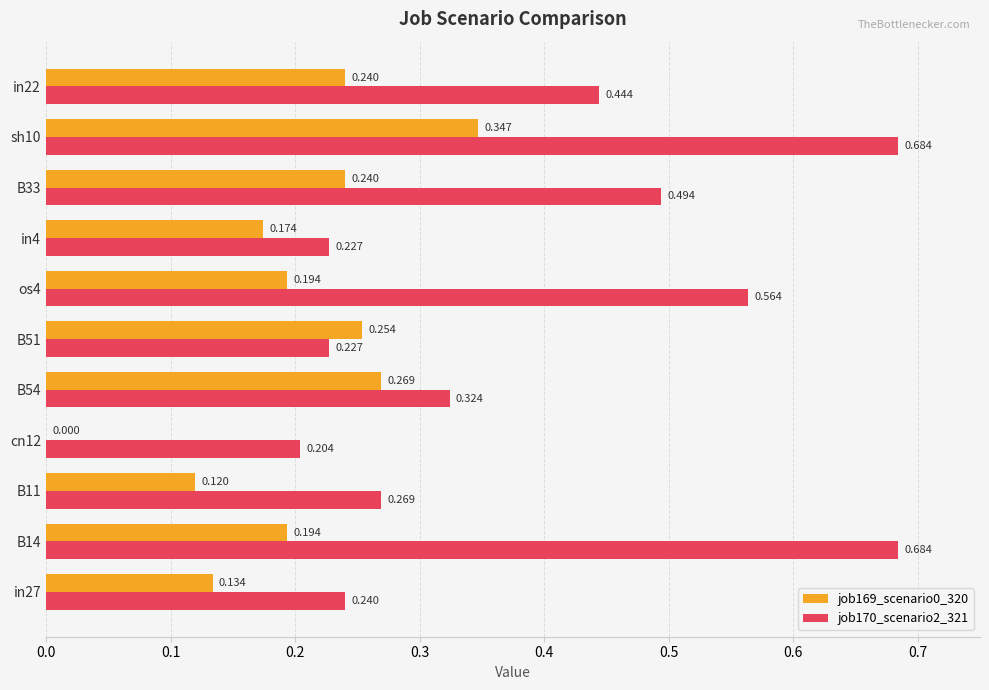

Is the value of job170_scenario2_321 at B33 greater than the value of job169_scenario0_320 at in4?

Yes